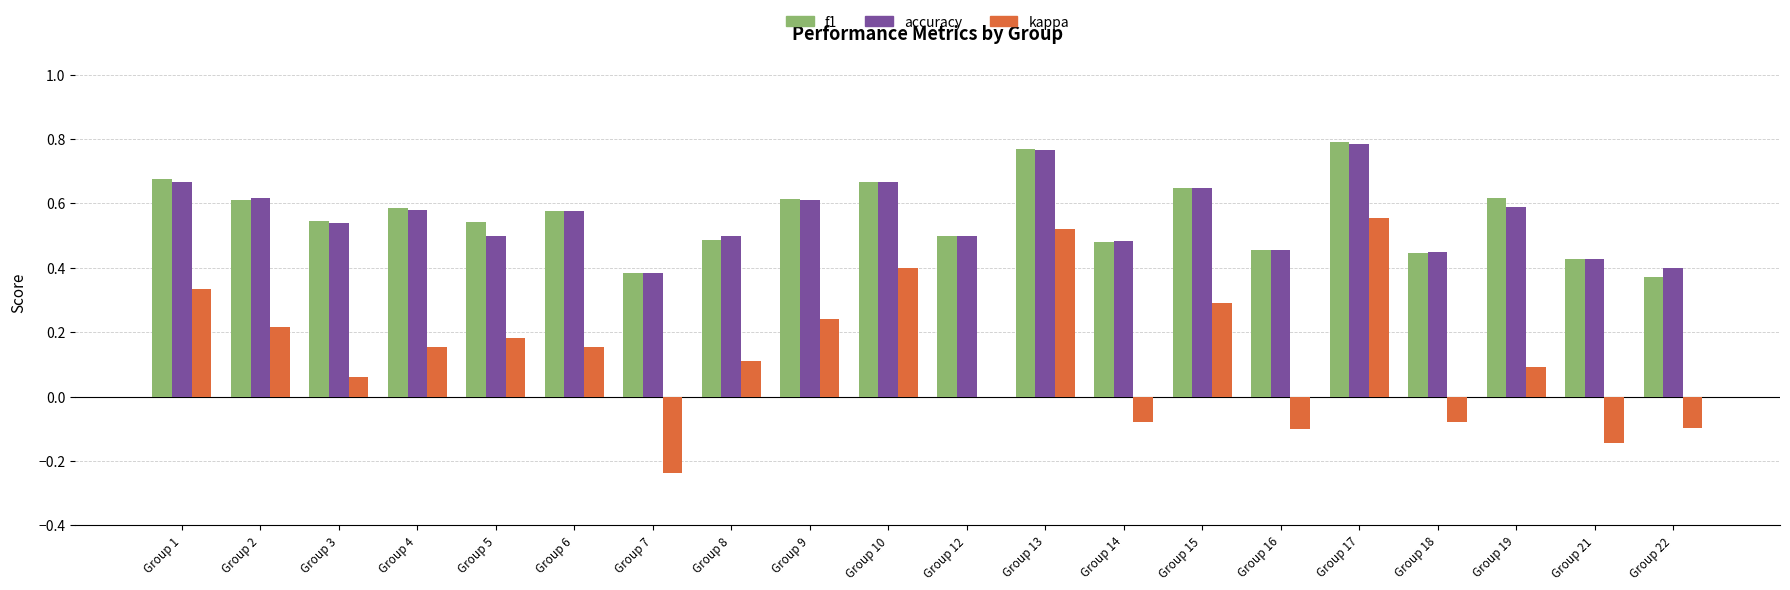

The value of f1 at Group 14 is 0.7. True or false?

False